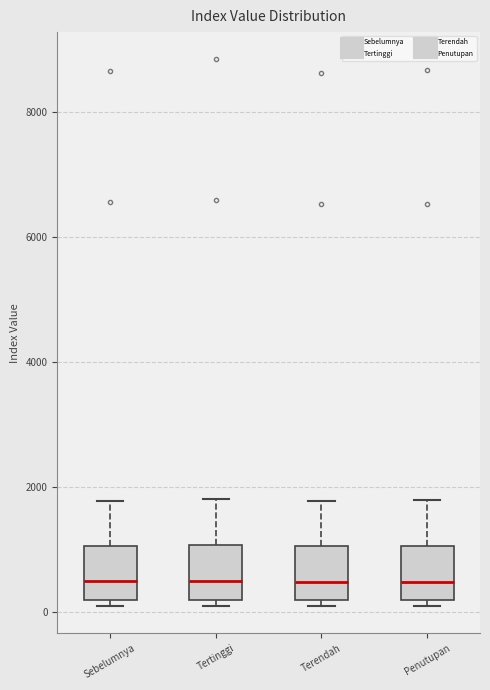

Reading left to right, read every box against the y-axis: the position of its median line, the range the box covers, and the ends of its whiskers. The values are not printed on the chart, so give them approximately, as read against the axis.

Sebelumnya: median 400, box 200 to 1000, whiskers 0 to 1800
Tertinggi: median 400, box 200 to 1000, whiskers 0 to 1800
Terendah: median 400, box 200 to 1000, whiskers 0 to 1800
Penutupan: median 400, box 200 to 1000, whiskers 0 to 1800